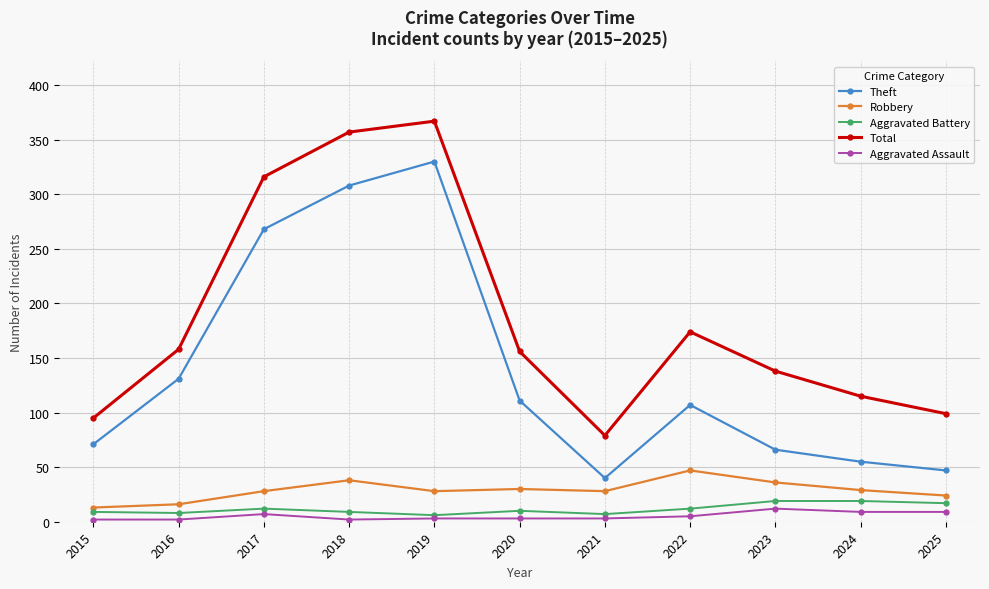

True or false: Aggravated Battery and Total intersect in this chart.

False